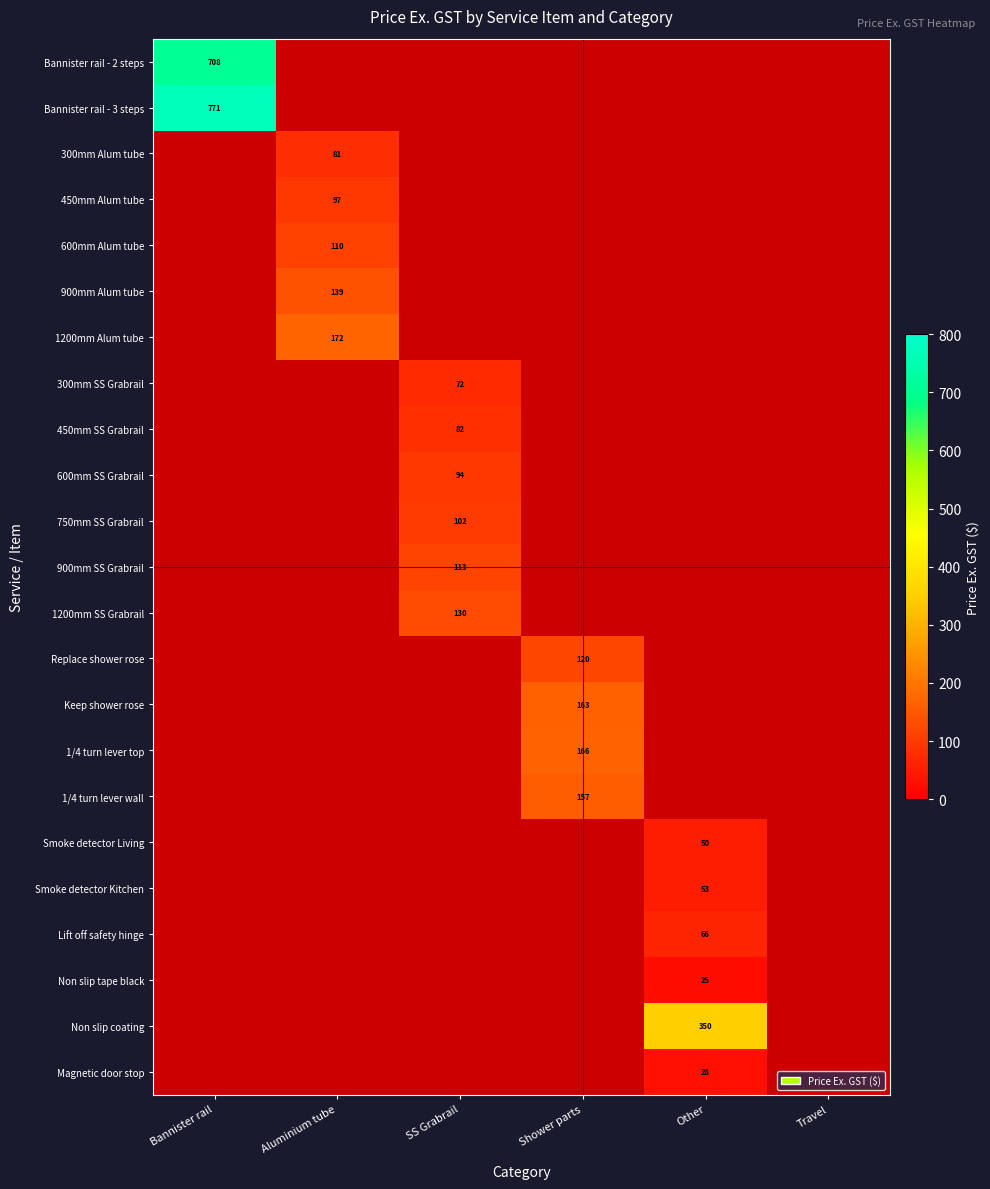

True or false: 1200mm Alum tube has a value of 249.0 at Aluminium tube.

False